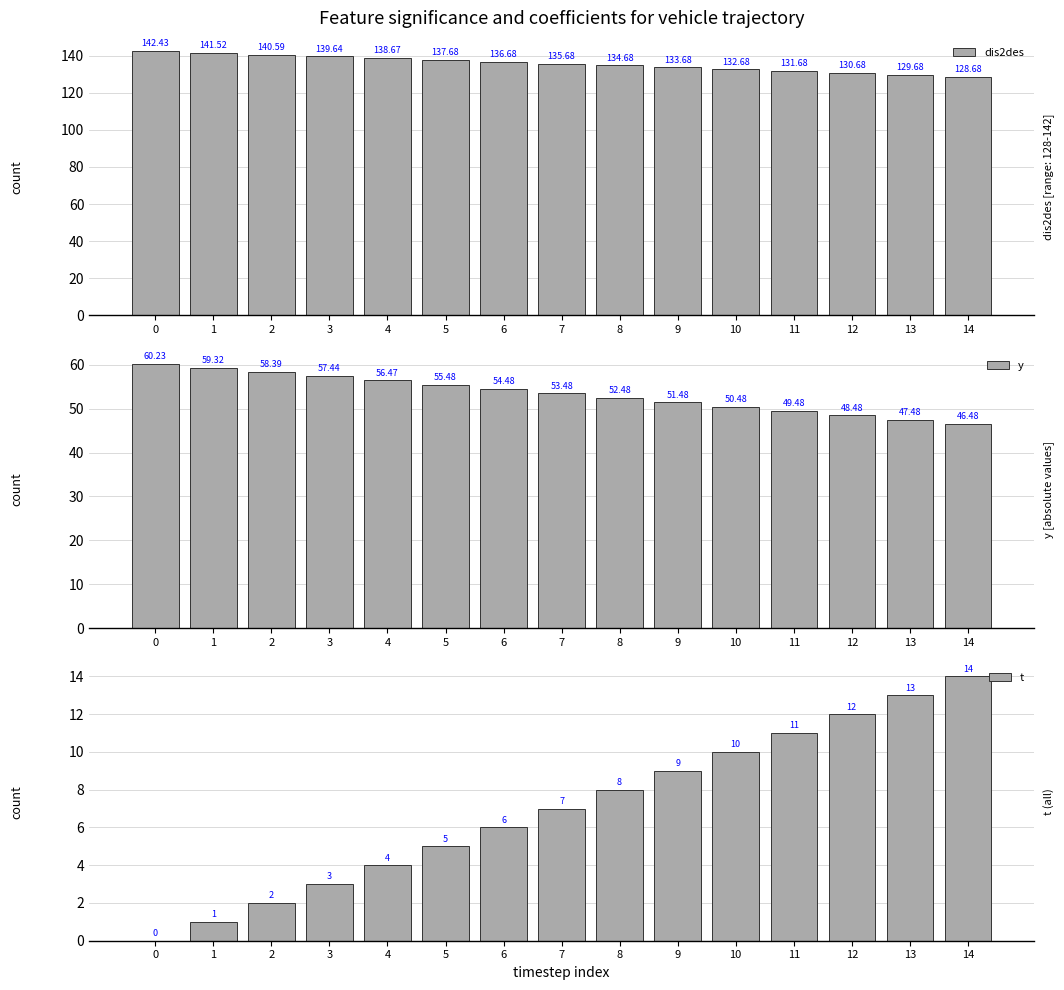

At 11, list the series in order from largest to smallest.

dis2des, y, t